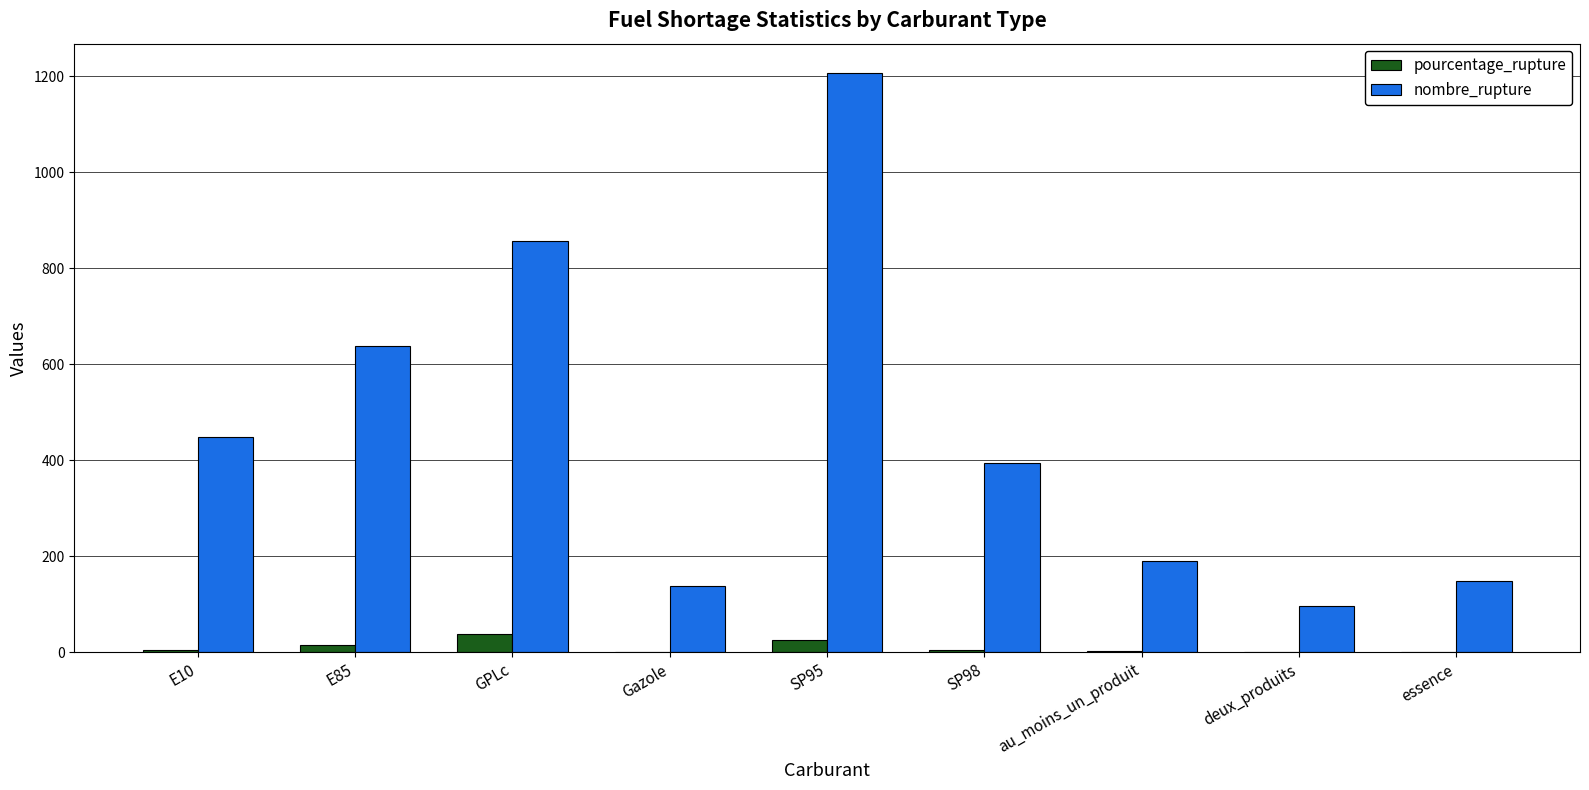

Between E85 and GPLc, which series saw the biggest shift?

nombre_rupture